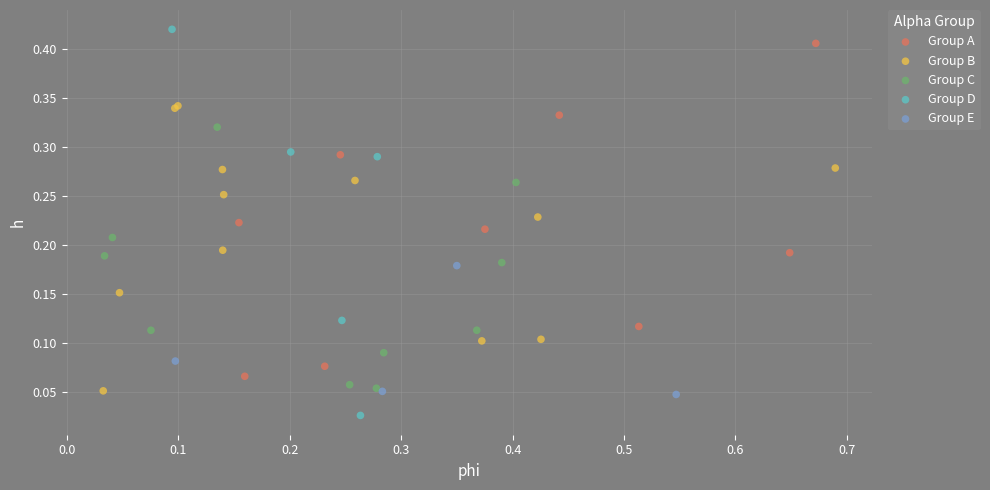

Which series contains the lowest Y value?

Group D